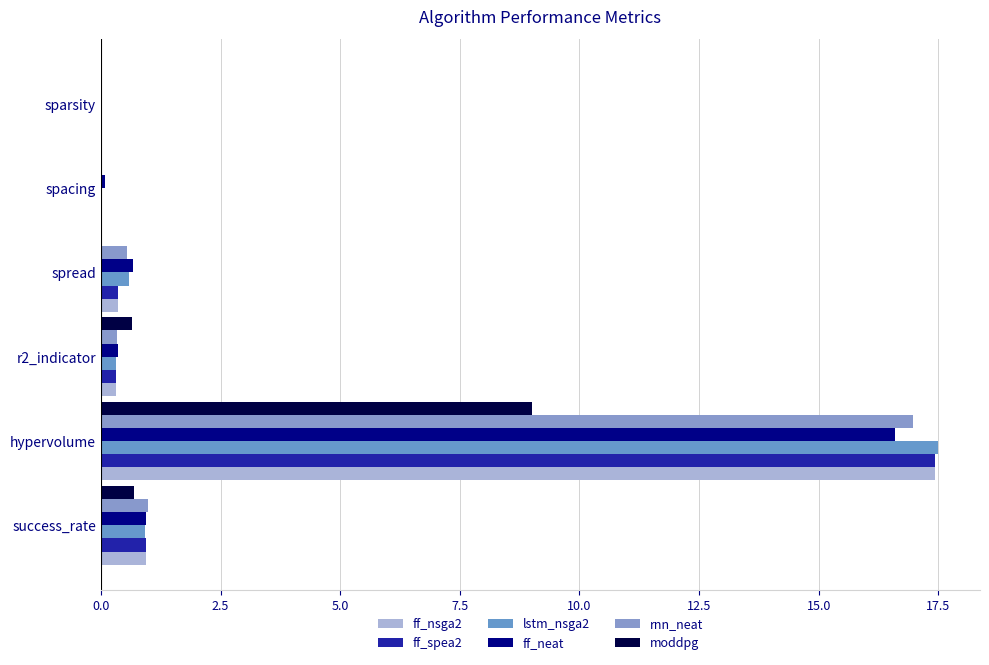

How many distinct data groups are displayed?

6